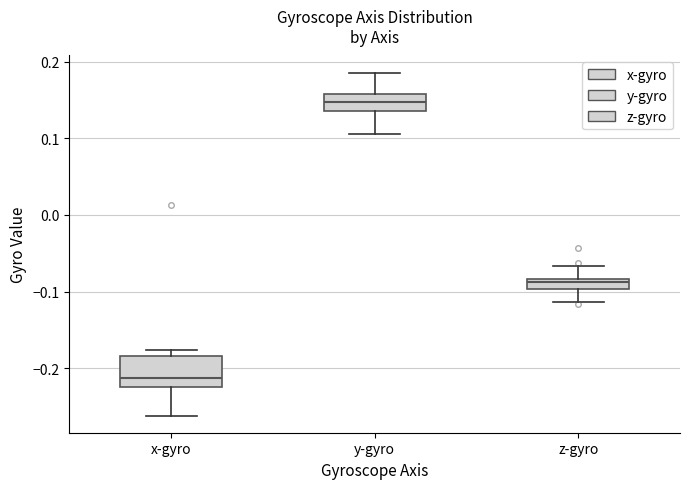

Which box has the lowest median line?

x-gyro